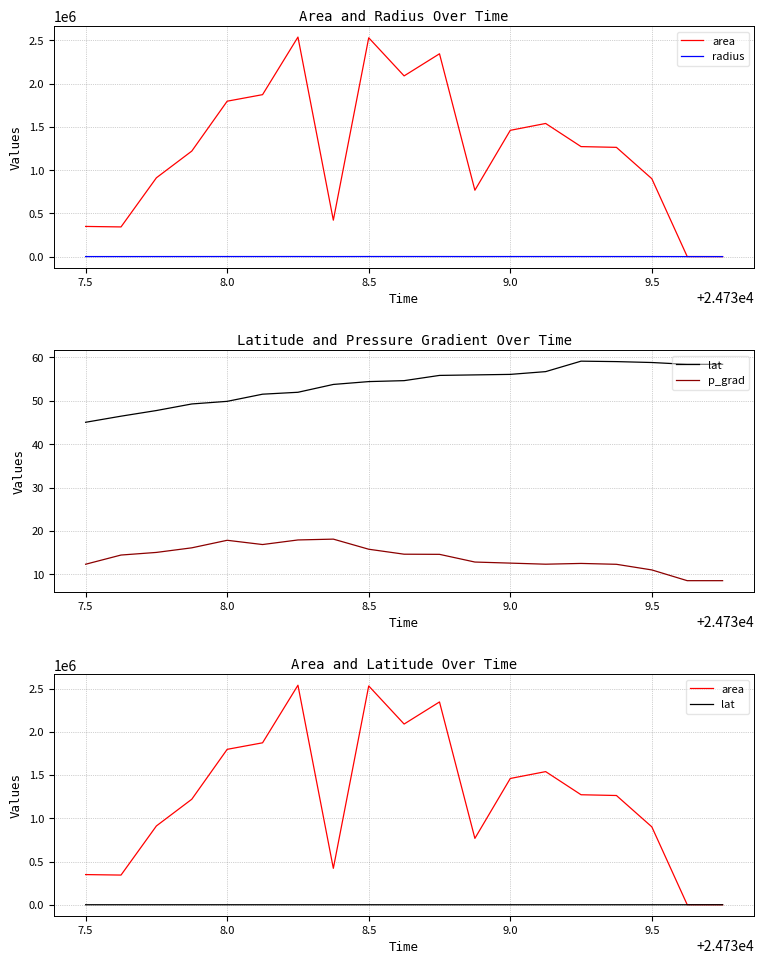

Count the number of categories in the chart.

19